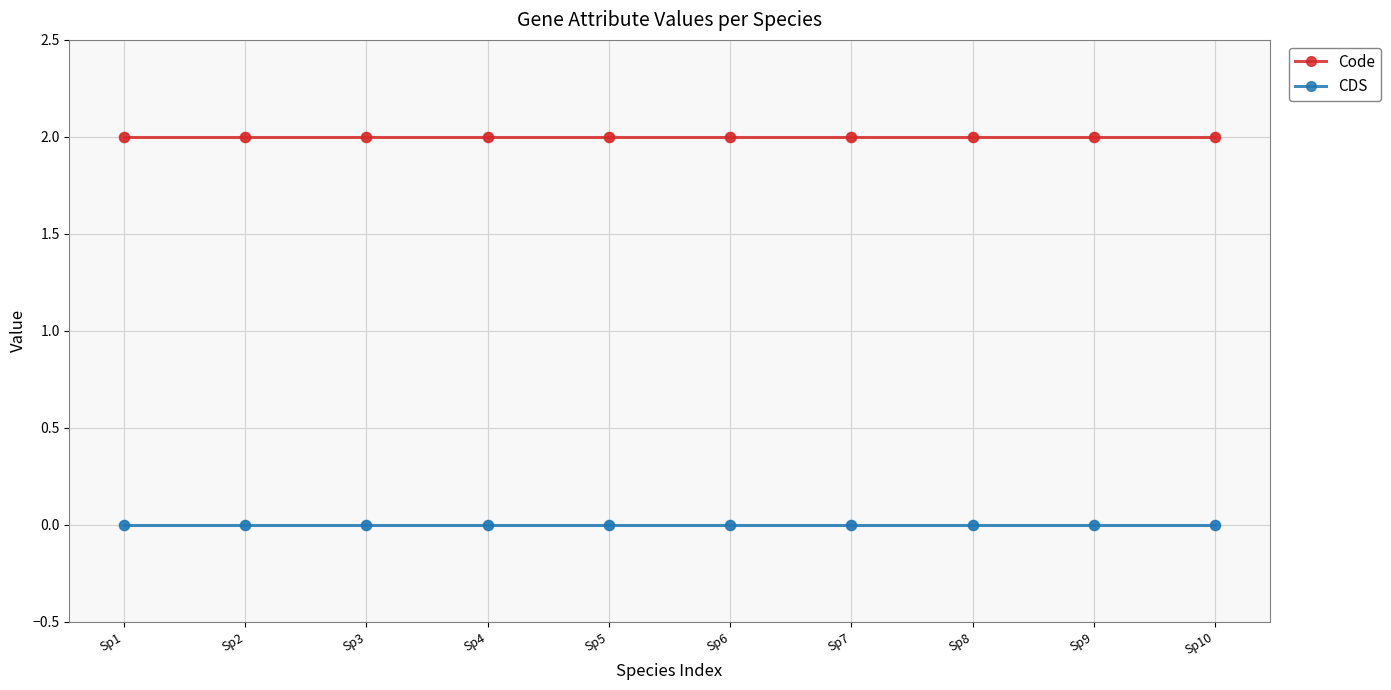

What is the total value across all series at Sp1?

2